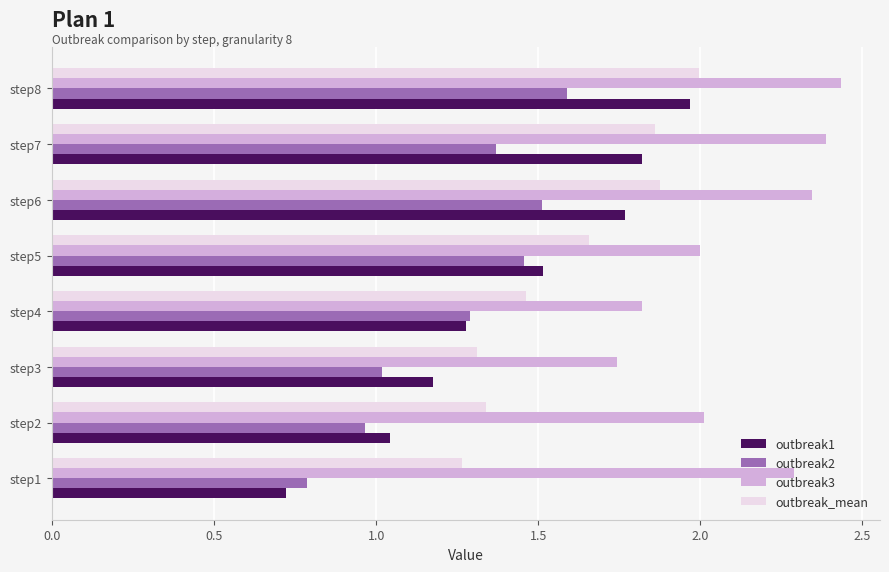

List the labels in order of outbreak2 value, smallest first.

step1, step2, step3, step4, step7, step5, step6, step8